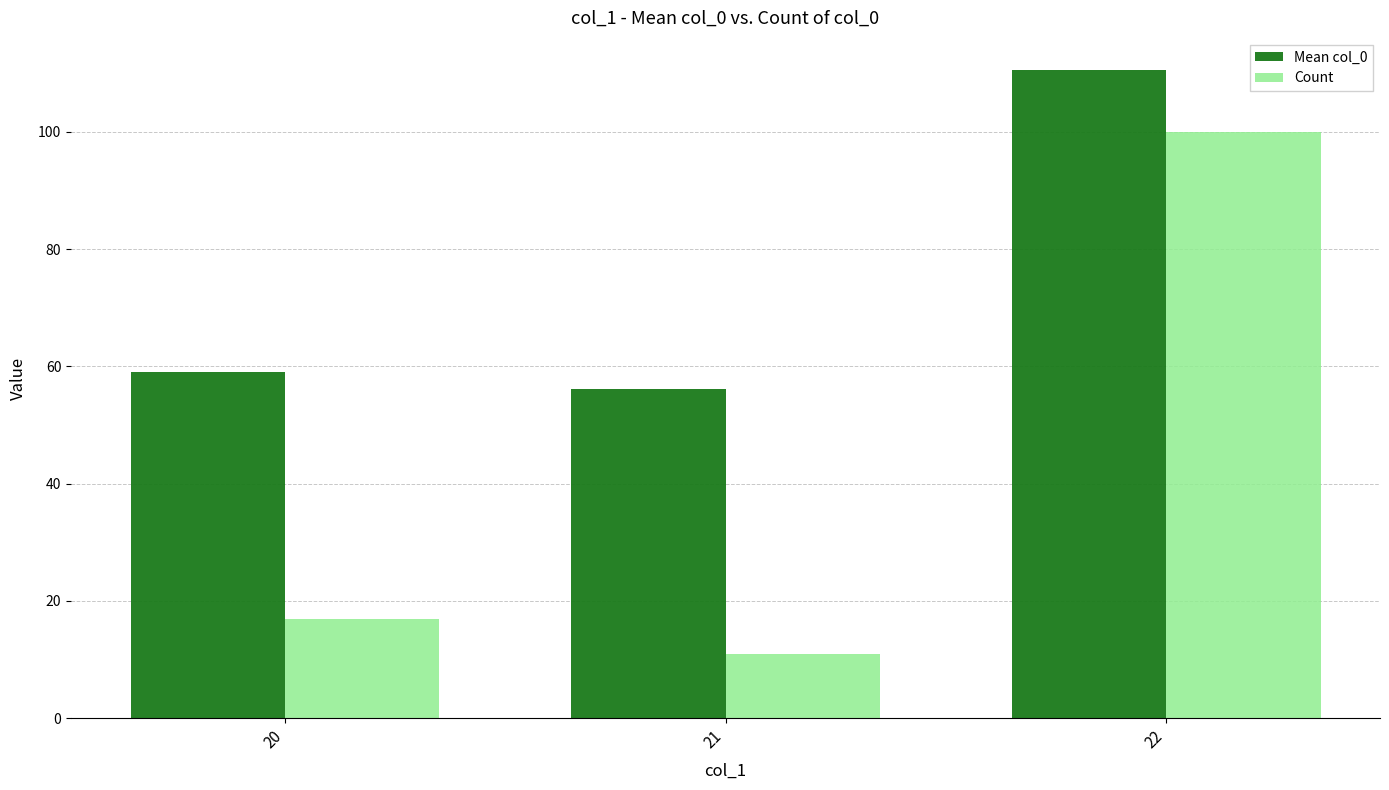

At which category is the sum across all series the highest?

22